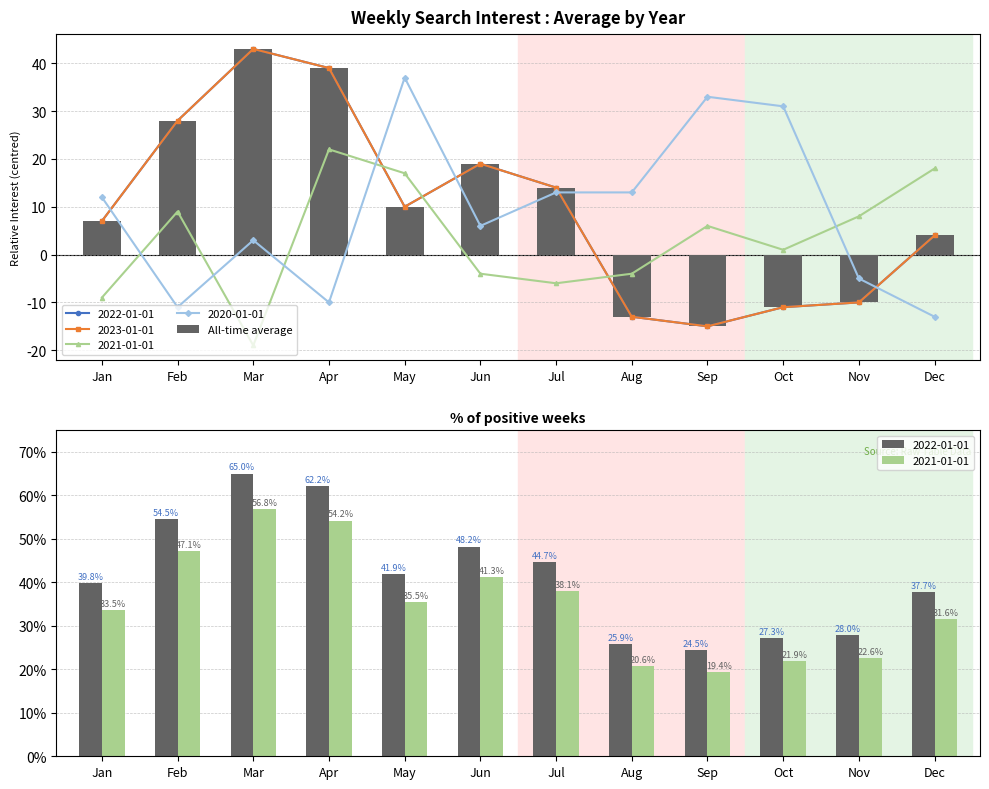

List the labels in order of value, smallest first.

Sep, Aug, Oct, Nov, Dec, Jan, May, Jul, Jun, Feb, Apr, Mar